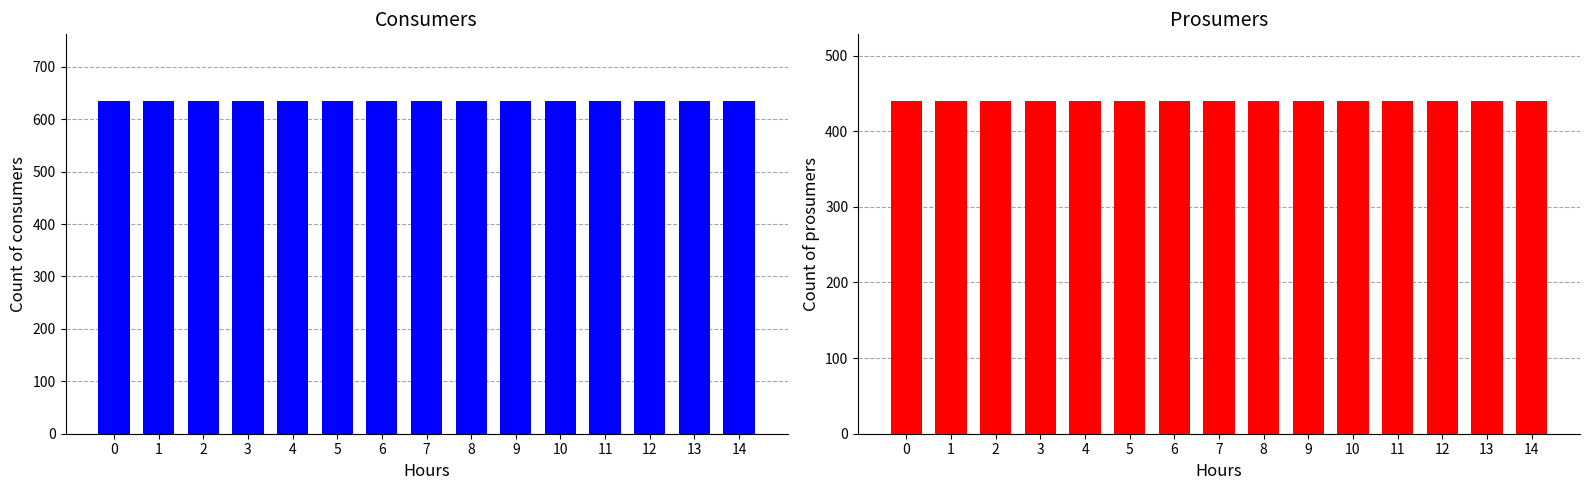

What is the difference between the highest and lowest values at 5?

195